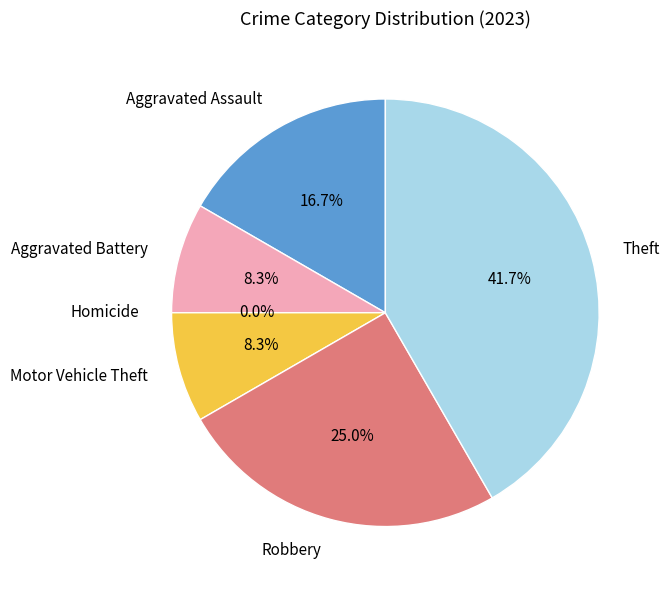

Count the number of slices in the pie.

6